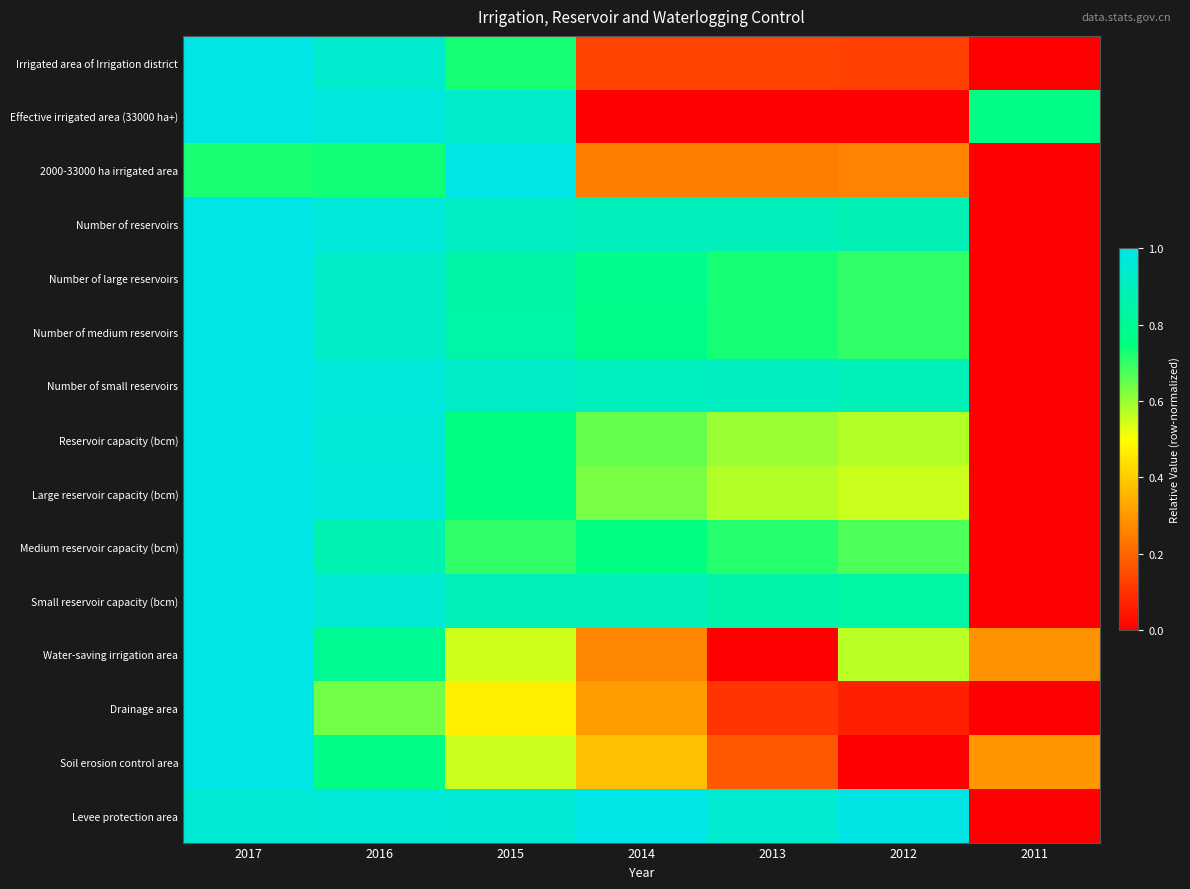

Reading left to right, transcribe all the data shown in this chart.

Irrigated area of Irrigation district: 2017=1.0	2016=0.9	2015=0.7	2014=0.1	2013=0.1	2012=0.1	2011=0.0
Effective irrigated area (33000 ha+): 2017=1.0	2016=1.0	2015=0.9	2014=0.0	2013=0.0	2012=0.0	2011=0.8
2000-33000 ha irrigated area: 2017=0.7	2016=0.7	2015=1.0	2014=0.2	2013=0.2	2012=0.3	2011=0.0
Number of reservoirs: 2017=1.0	2016=1.0	2015=0.9	2014=0.9	2013=0.9	2012=0.9	2011=0.0
Number of large reservoirs: 2017=1.0	2016=0.9	2015=0.8	2014=0.8	2013=0.7	2012=0.7	2011=0.0
Number of medium reservoirs: 2017=1.0	2016=0.9	2015=0.8	2014=0.8	2013=0.7	2012=0.7	2011=0.0
Number of small reservoirs: 2017=1.0	2016=1.0	2015=0.9	2014=0.9	2013=0.9	2012=0.9	2011=0.0
Reservoir capacity (bcm): 2017=1.0	2016=1.0	2015=0.8	2014=0.7	2013=0.6	2012=0.6	2011=0.0
Large reservoir capacity (bcm): 2017=1.0	2016=1.0	2015=0.8	2014=0.6	2013=0.6	2012=0.6	2011=0.0
Medium reservoir capacity (bcm): 2017=1.0	2016=0.9	2015=0.7	2014=0.8	2013=0.7	2012=0.7	2011=0.0
Small reservoir capacity (bcm): 2017=1.0	2016=1.0	2015=0.9	2014=0.9	2013=0.9	2012=0.8	2011=0.0
Water-saving irrigation area: 2017=1.0	2016=0.8	2015=0.5	2014=0.3	2013=0.0	2012=0.6	2011=0.3
Drainage area: 2017=1.0	2016=0.6	2015=0.5	2014=0.3	2013=0.1	2012=0.1	2011=0.0
Soil erosion control area: 2017=1.0	2016=0.8	2015=0.6	2014=0.4	2013=0.2	2012=0.0	2011=0.3
Levee protection area: 2017=1.0	2016=1.0	2015=1.0	2014=1.0	2013=0.9	2012=1.0	2011=0.0